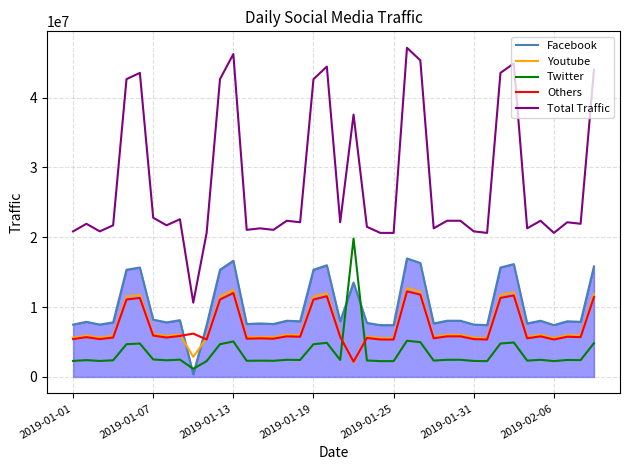

What is the lowest value of the Twitter series?

1170564